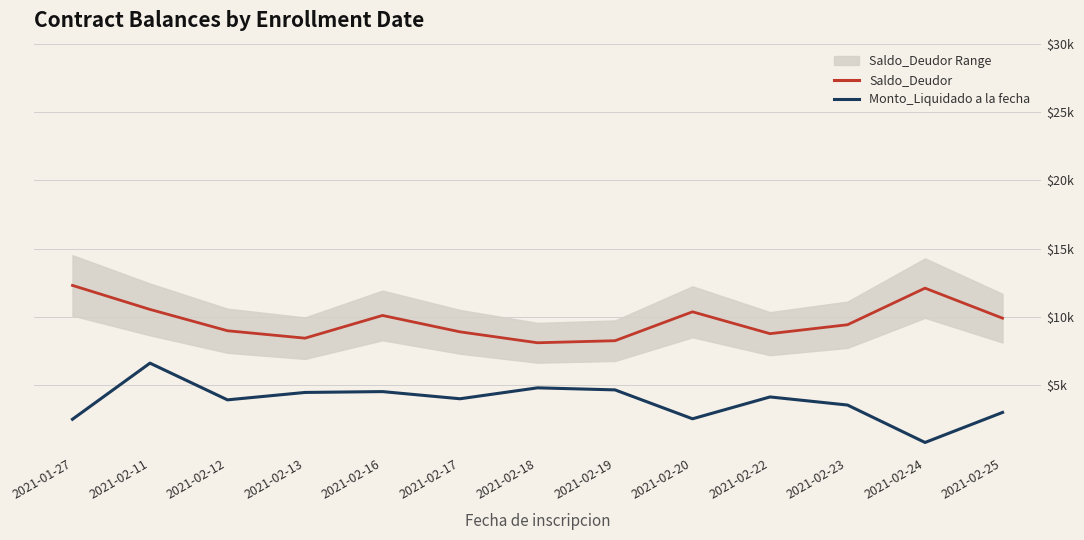

What is the value of the Saldo_Deudor point at the 12th from the left?

12100.0